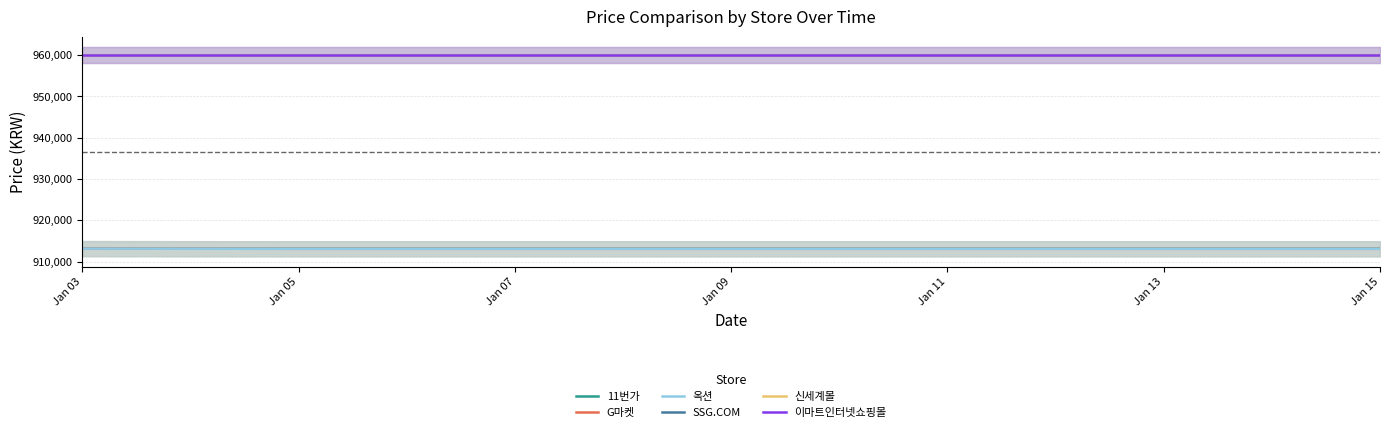

At which label does G마켓 reach its peak?

Jan 03